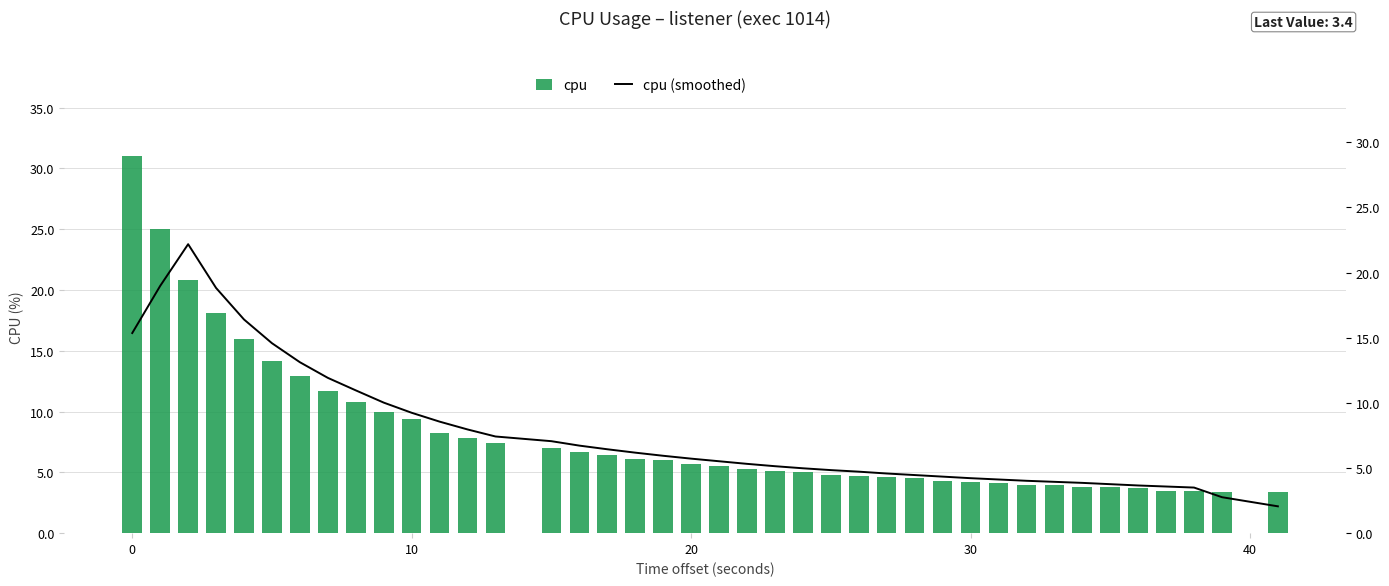

What is the sum of all cpu values?

326.4